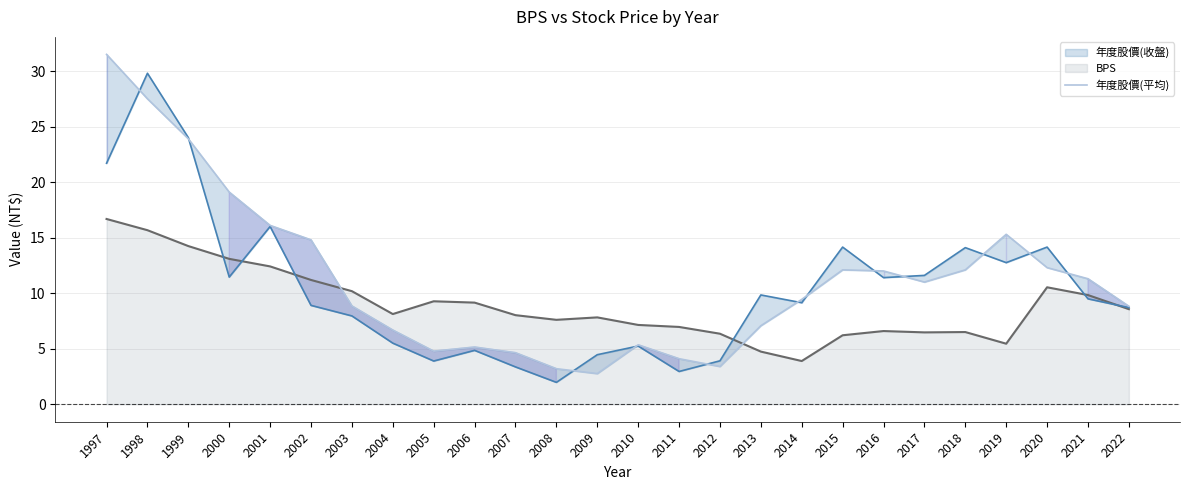

What is the value of the BPS point at the 10th from the left?

9.2